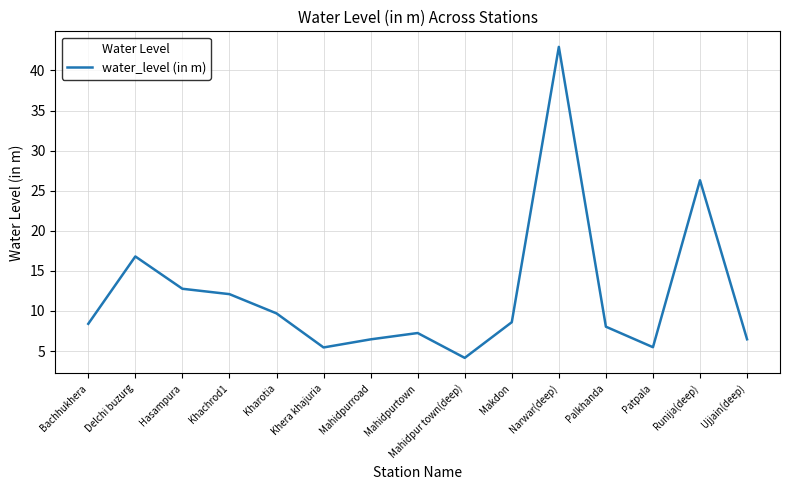

What is the difference between the values at Runija(deep) and Makdon?

17.7